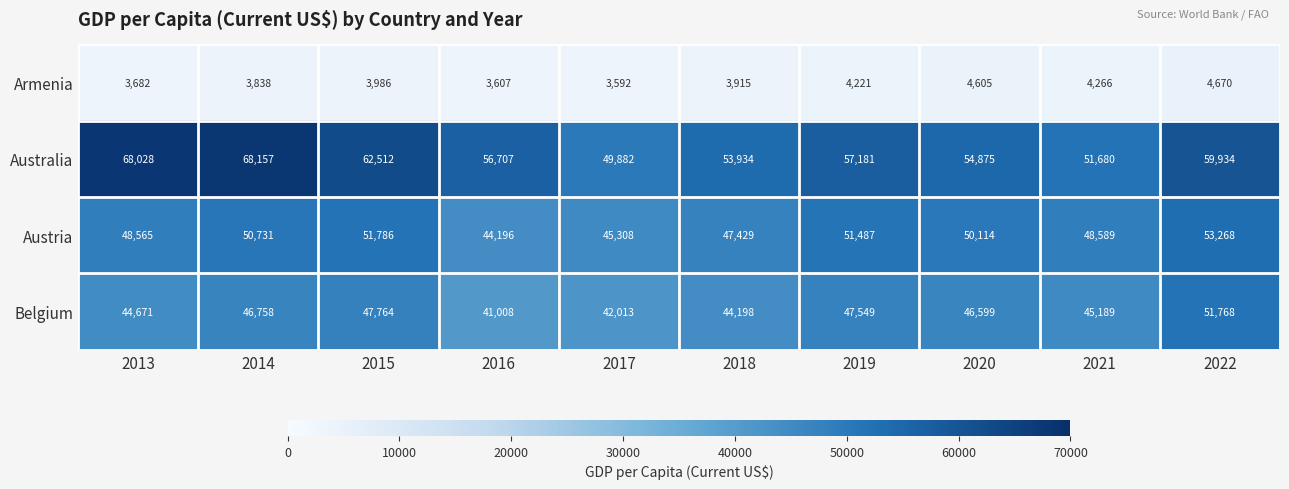

True or false: Belgium has a value of 44198 at 2018.

True